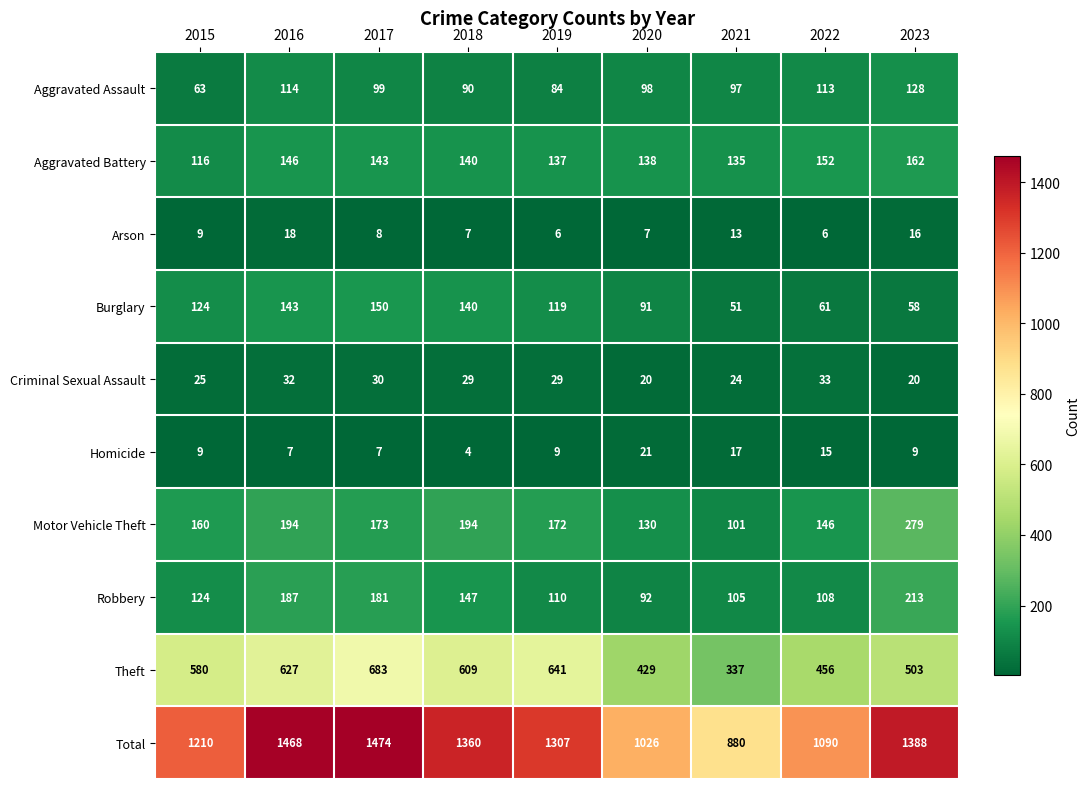

List the series in order of their peak value, lowest first.

Arson, Homicide, Criminal Sexual Assault, Aggravated Assault, Burglary, Aggravated Battery, Robbery, Motor Vehicle Theft, Theft, Total